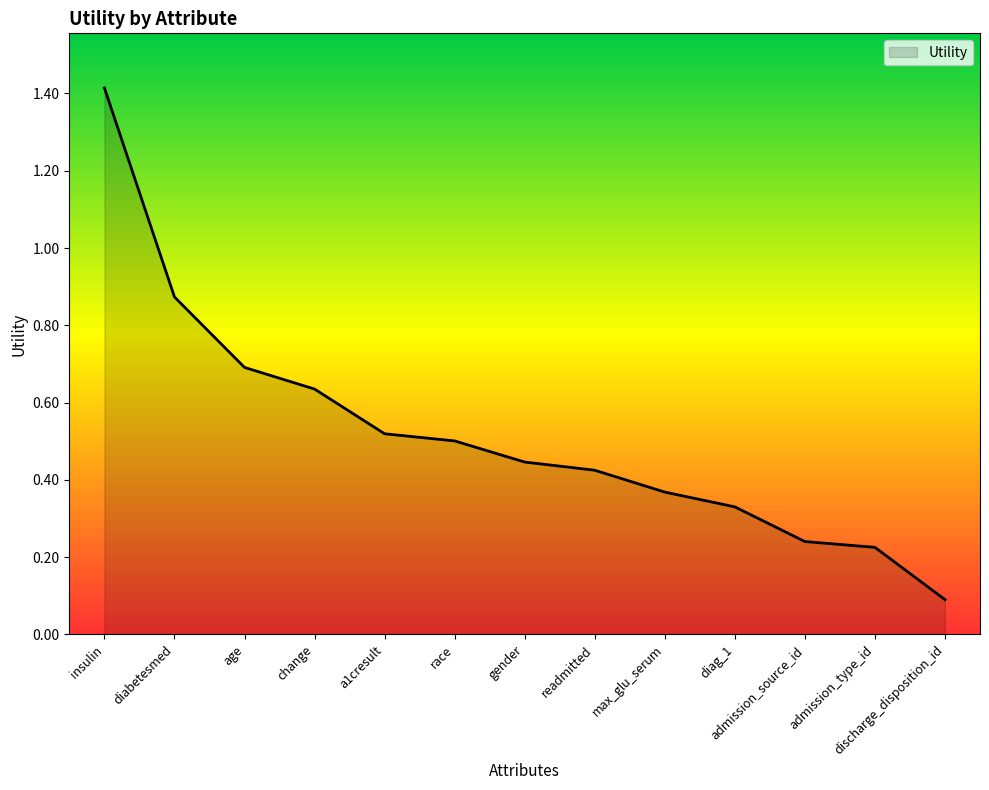

How many categories are shown in the chart?

13